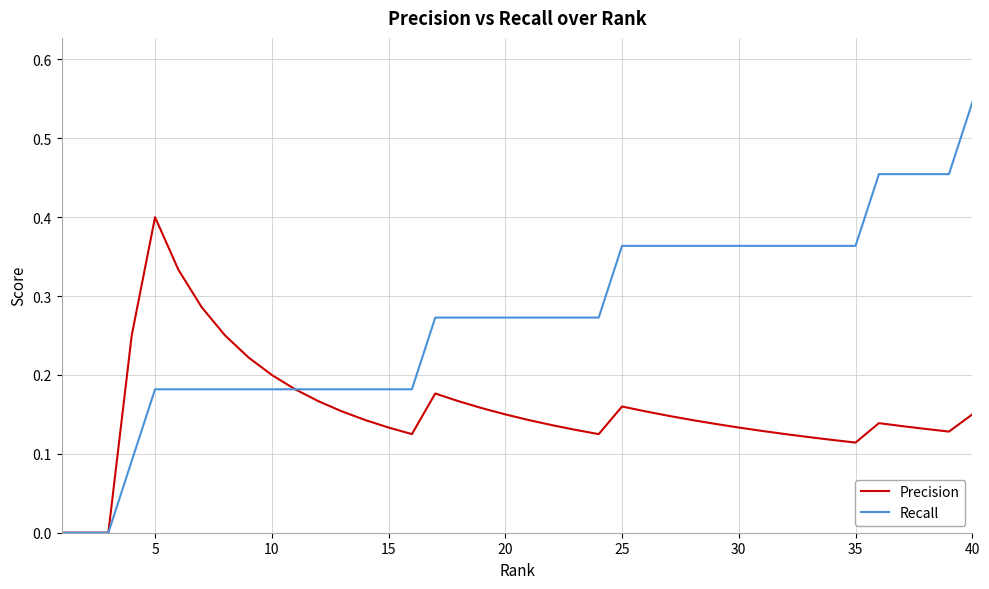

Which series has the largest range (max minus min)?

Recall